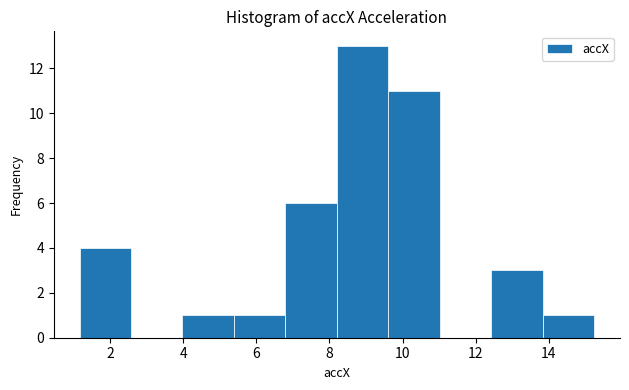

Over which range of the x-axis is the bar tallest?

8.2 to 9.6